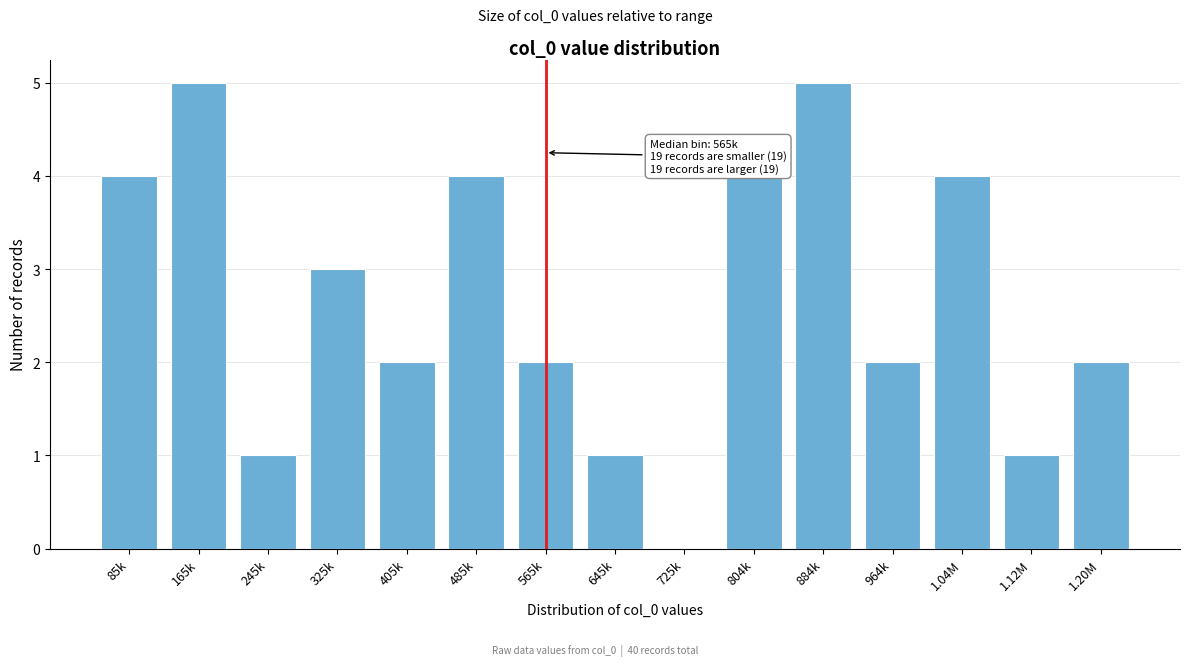

Reading right to left, transcribe all the data shown in this chart.

1.20M=2	1.12M=1	1.04M=4	964k=2	884k=5	804k=4	725k=0	645k=1	565k=2	485k=4	405k=2	325k=3	245k=1	165k=5	85k=4